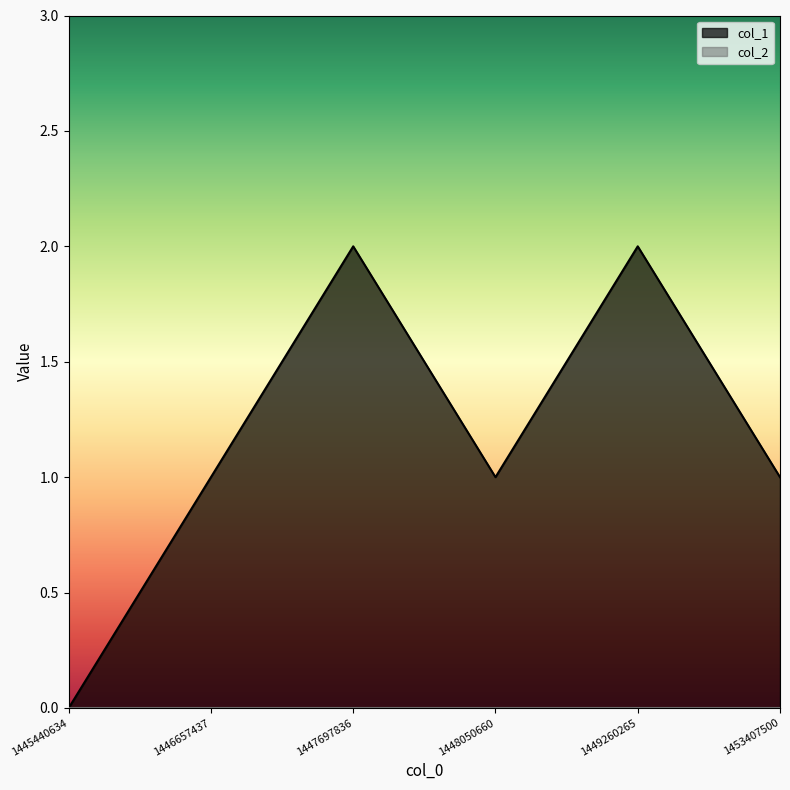

What is the sum of the values at 1445440634 and 1448050660?

1